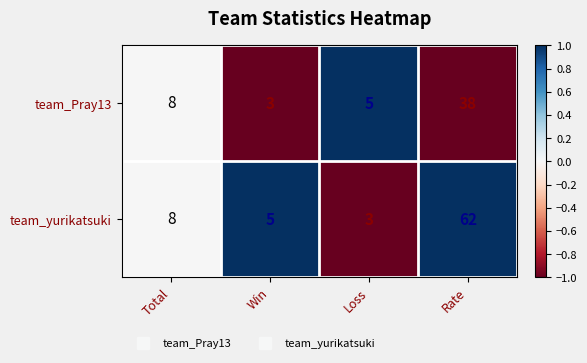

True or false: team_yurikatsuki has a value of 8 at Win.

False